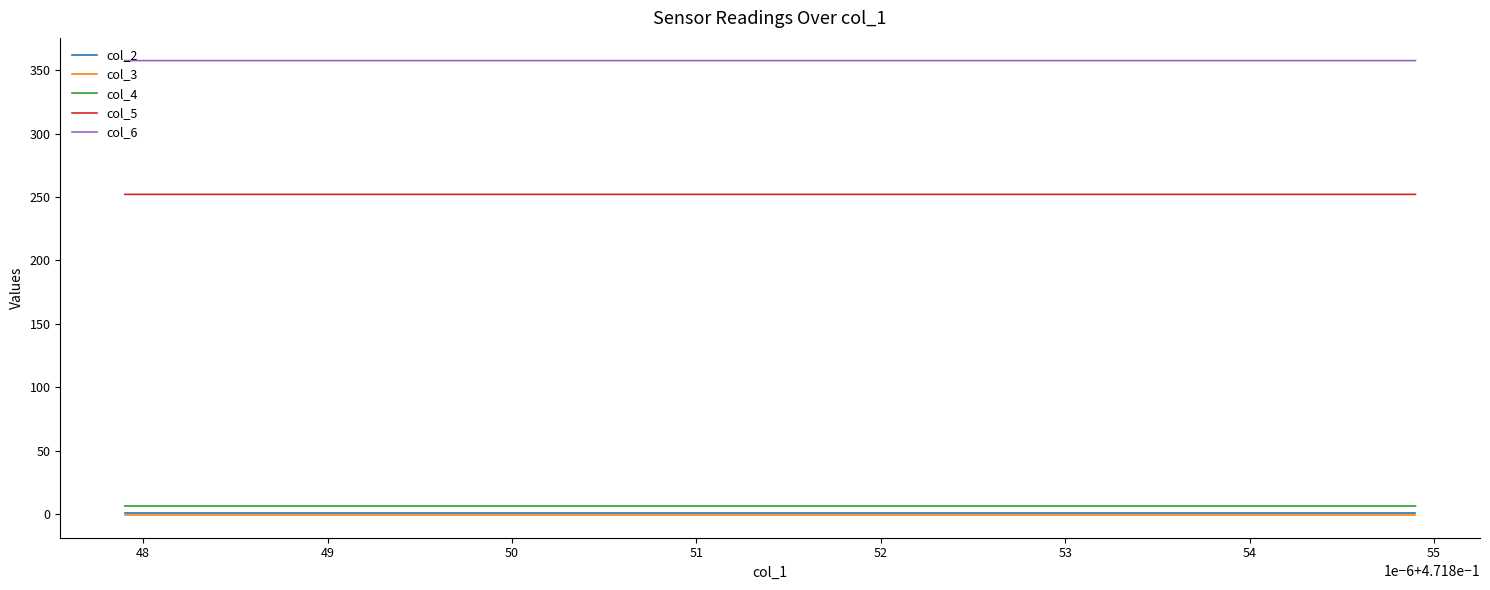

The value of col_2 at 48 is 0.8. True or false?

False